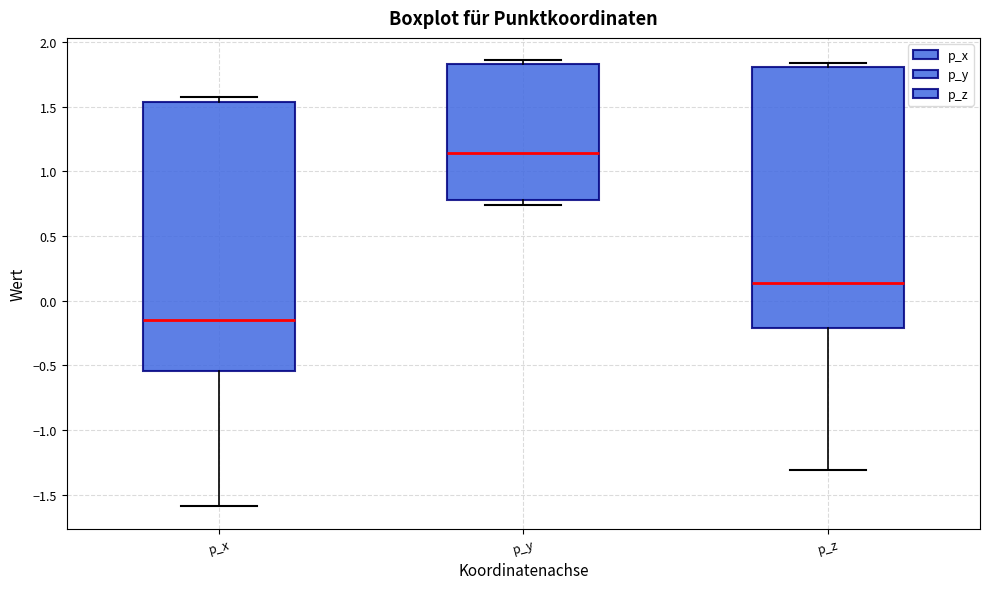

Which box is the tallest, from its lower edge to its upper edge?

p_x